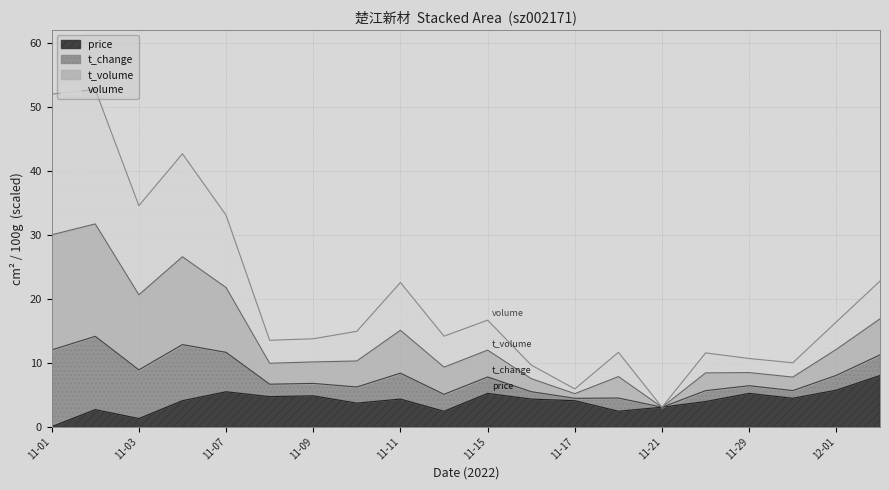

How many lines are shown in the chart?

4